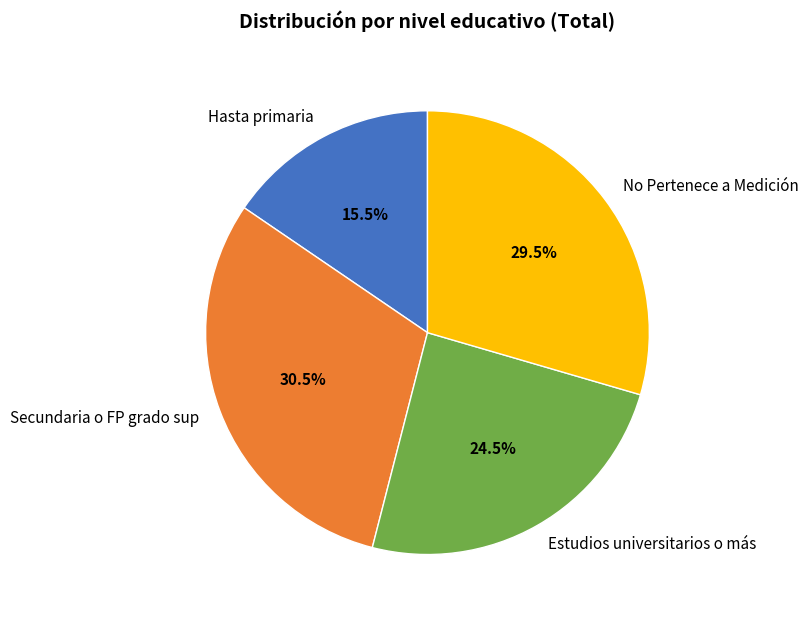

Is Secundaria o FP grado sup the majority of the pie?

No